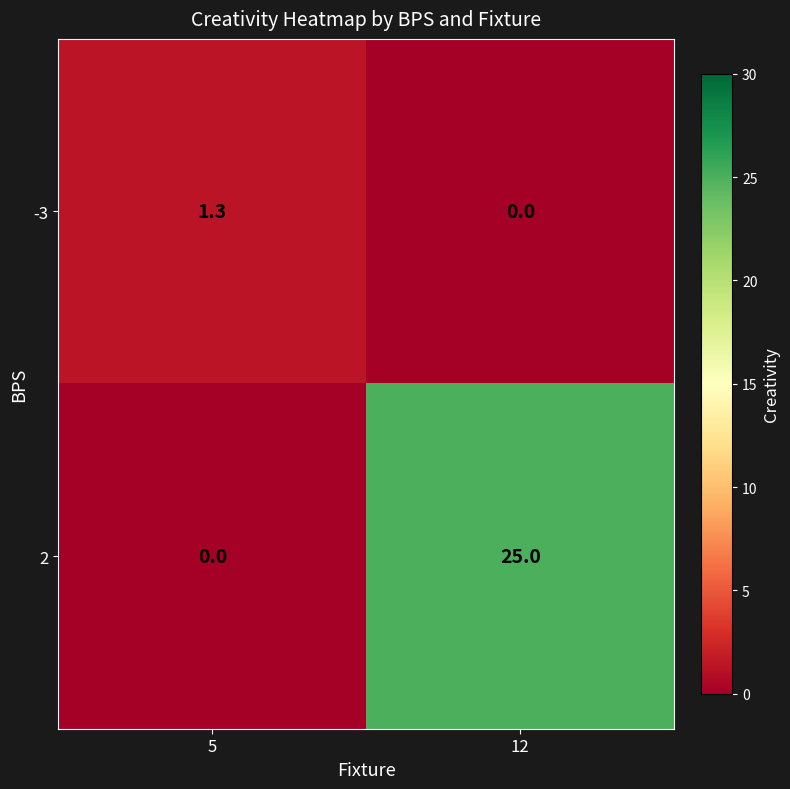

What is the total value across all series at 5?

1.3